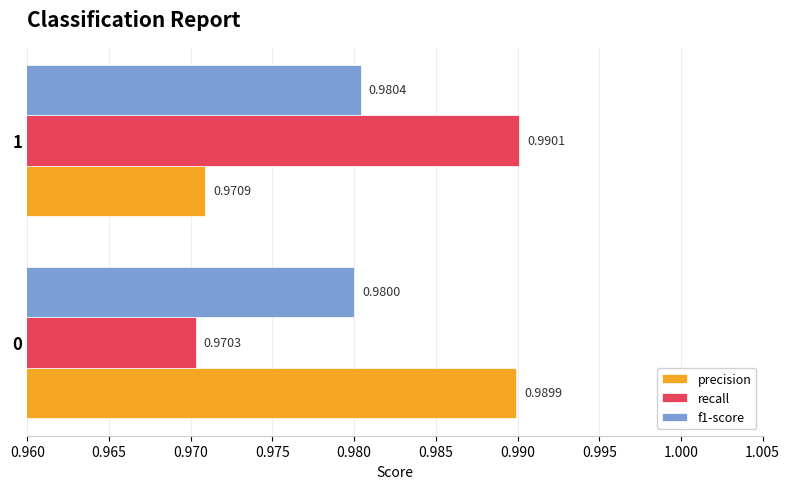

What is the sum of all precision values?

2.0